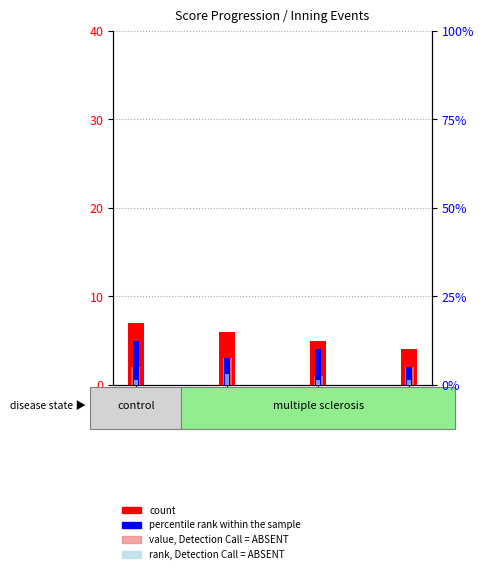

What is the difference between the maximum and minimum values in the value, Detection Call = ABSENT series?

2.0